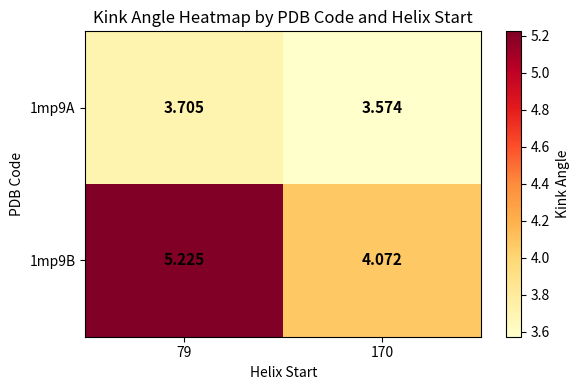

Is the value of 1mp9A at 79 greater than the value of 1mp9B at 79?

No